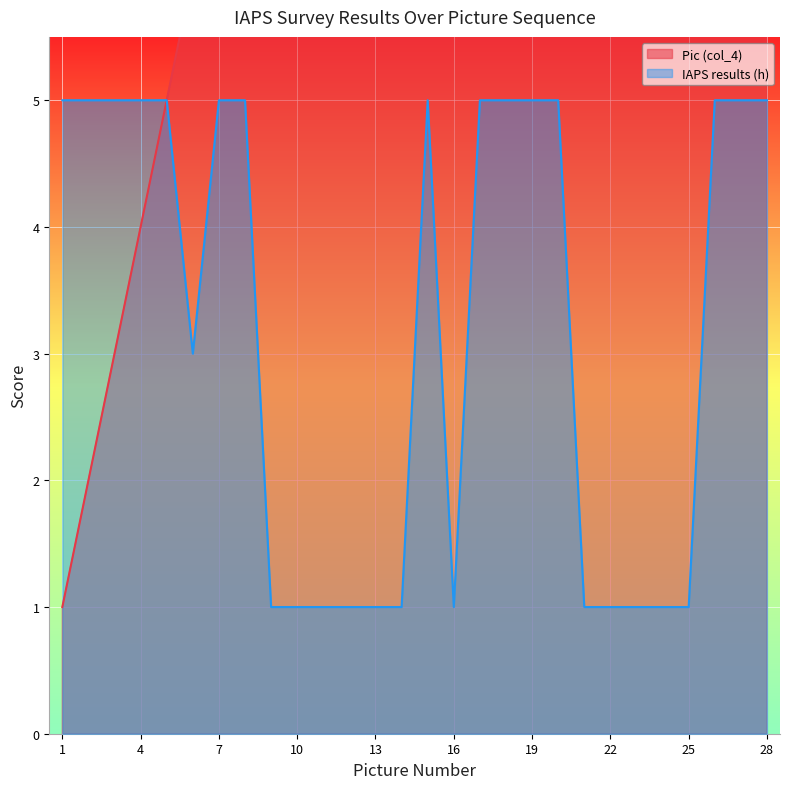

Where is the first local minimum for IAPS results (h)?

6